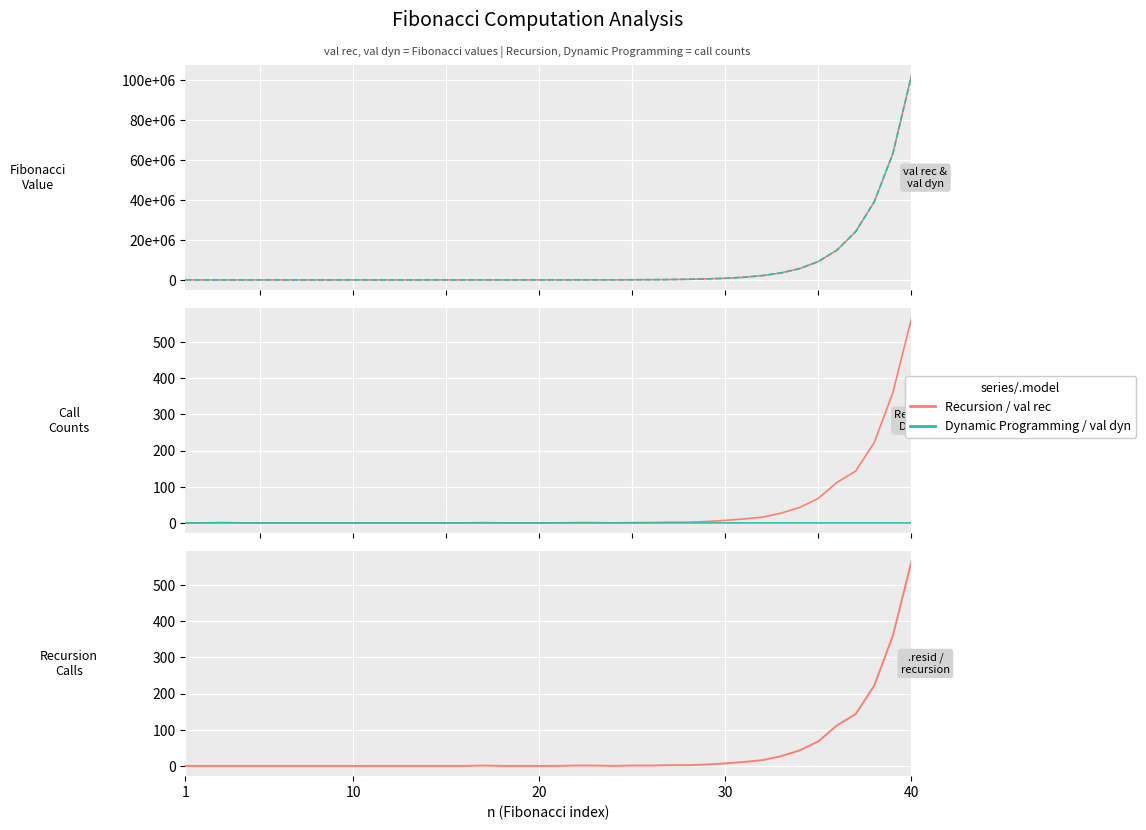

Reading right to left, extract all data points from this chart.

val rec: 102334155	63245986	39088169	24157817	14930352	9227465	5702887	3524578	2178309	1346269	832040	514229	317811	196418	121393	75025	46368	28657	17711	10946	6765	4181	2584	1597	987	610	377	233	144	89	55	34	21	13	8	5	3	2	1	1
val dyn: 102334155	63245986	39088169	24157817	14930352	9227465	5702887	3524578	2178309	1346269	832040	514229	317811	196418	121393	75025	46368	28657	17711	10946	6765	4181	2584	1597	987	610	377	233	144	89	55	34	21	13	8	5	3	2	1	1
Recursion: 565	360	222	143	112	68	43	27	16	11	7	4	2	2	1	1	0	1	1	0	0	0	0	1	0	0	0	0	0	0	0	0	0	0	0	0	0	0	0	0
Dynamic Programming: 0	0	0	0	0	0	0	0	0	0	0	0	0	0	0	0	0	0	0	0	0	0	0	0	0	0	0	0	0	0	0	0	0	0	0	0	0	1	0	0